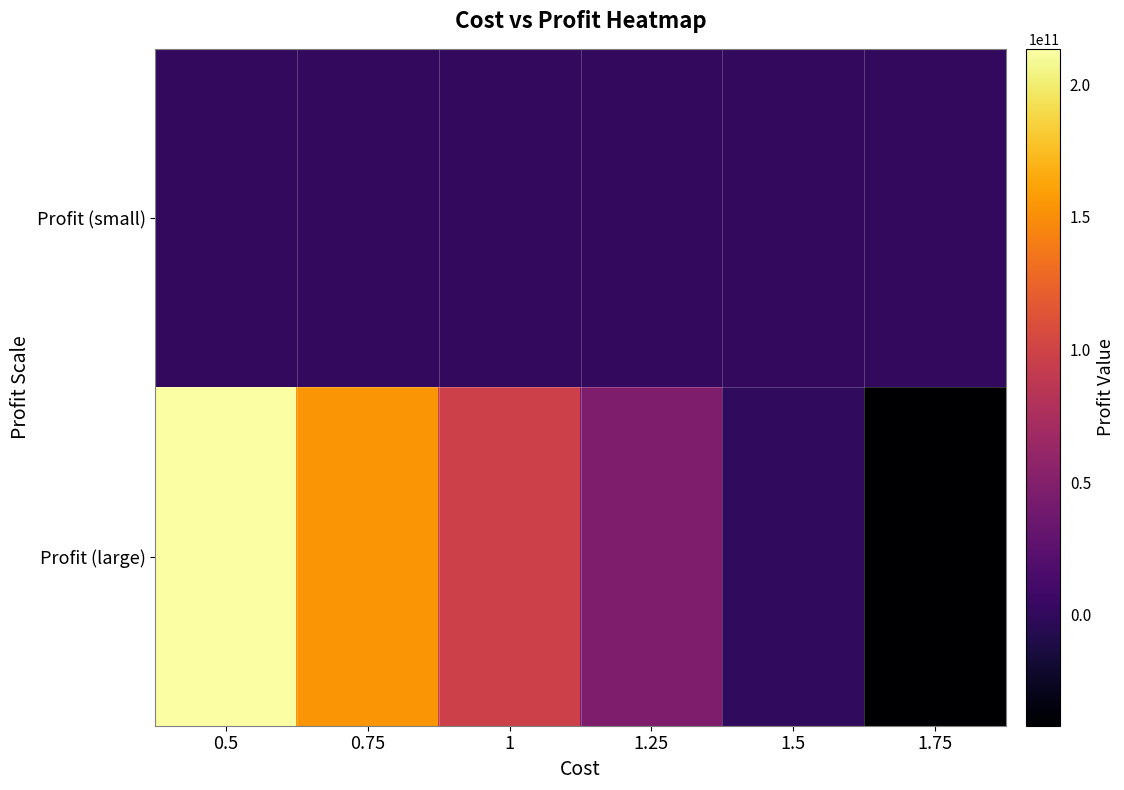

List the series in order of their peak value, highest first.

Profit (large), Profit (small)